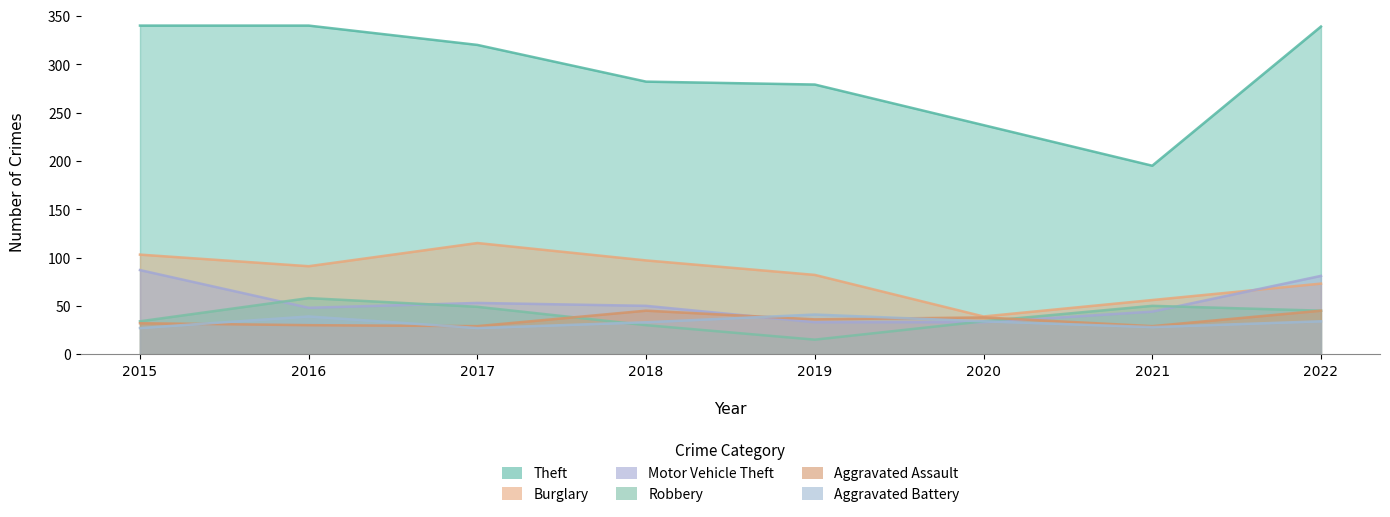

What is the average value of the Aggravated Battery series?

33